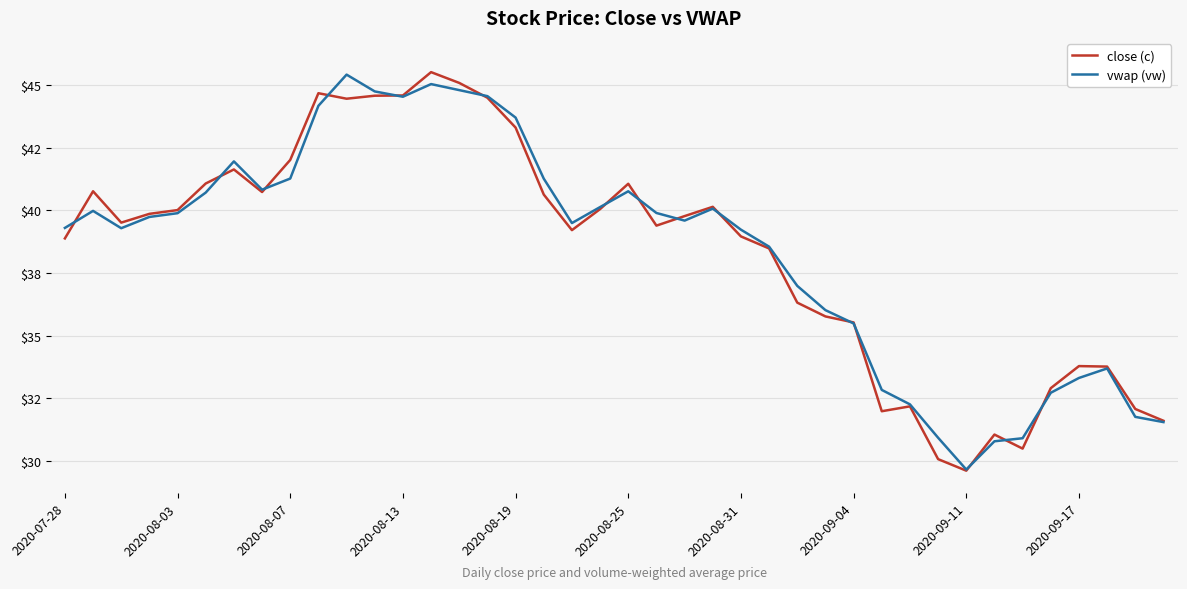

What are all the series names shown in the legend?

close (c), vwap (vw)